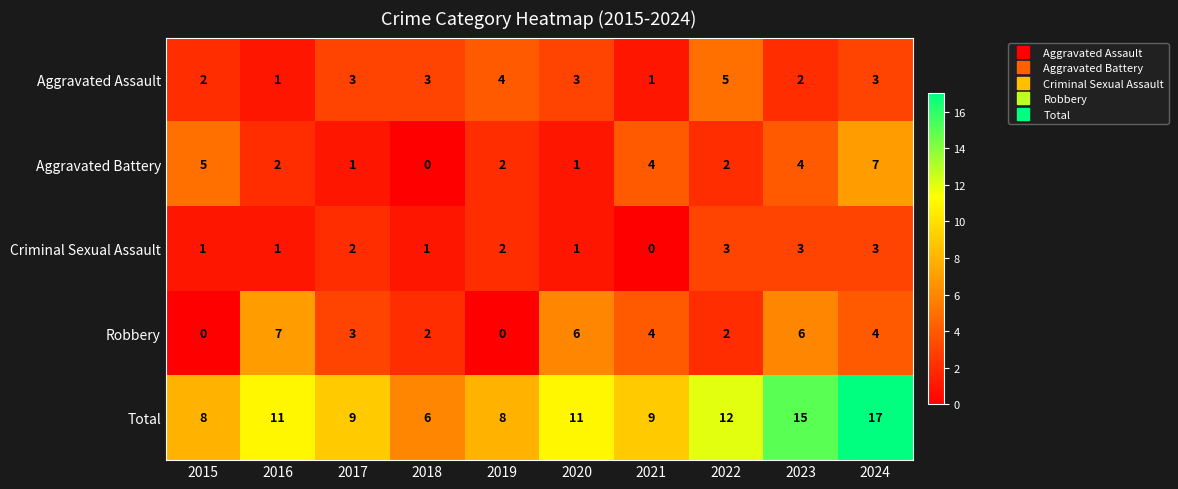

What is the spread (max minus min) of values at 2018?

6